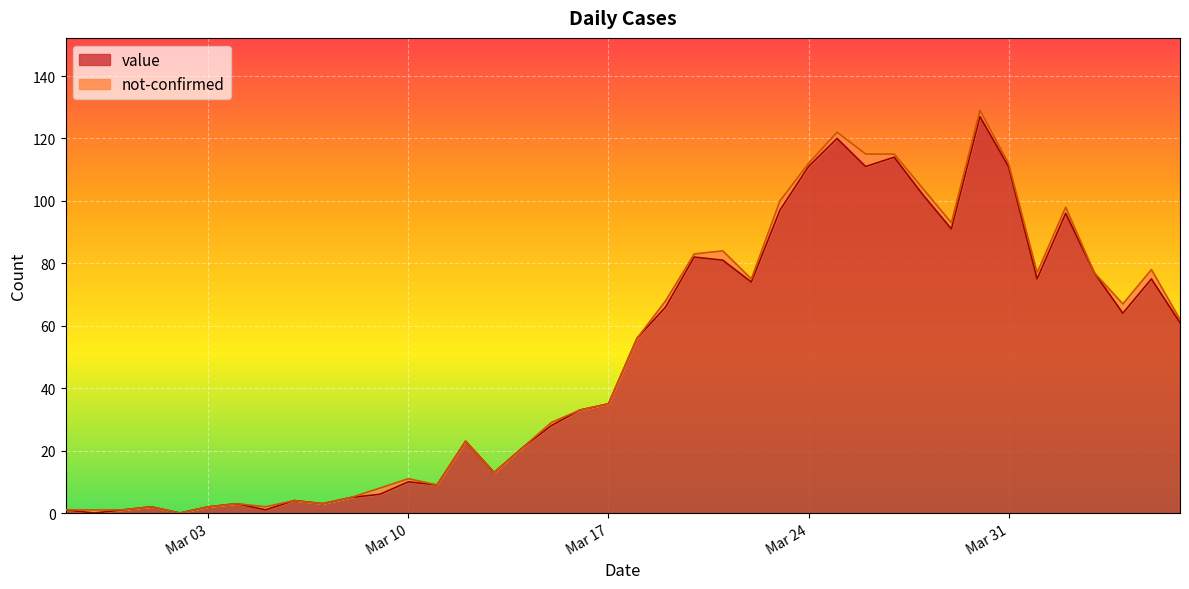

What position from the right is 2020-03-07?

31